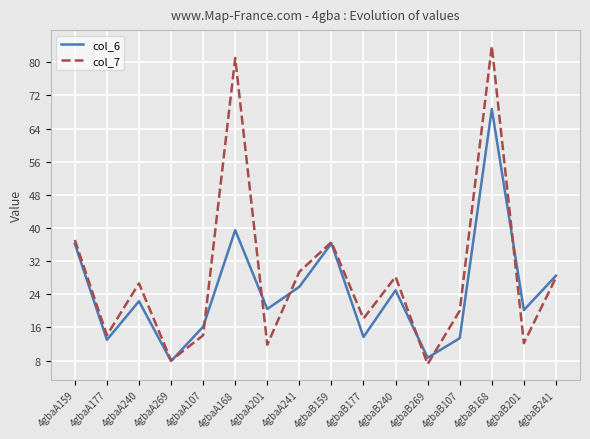

List the series in order of their overall mean, highest first.

col_7, col_6